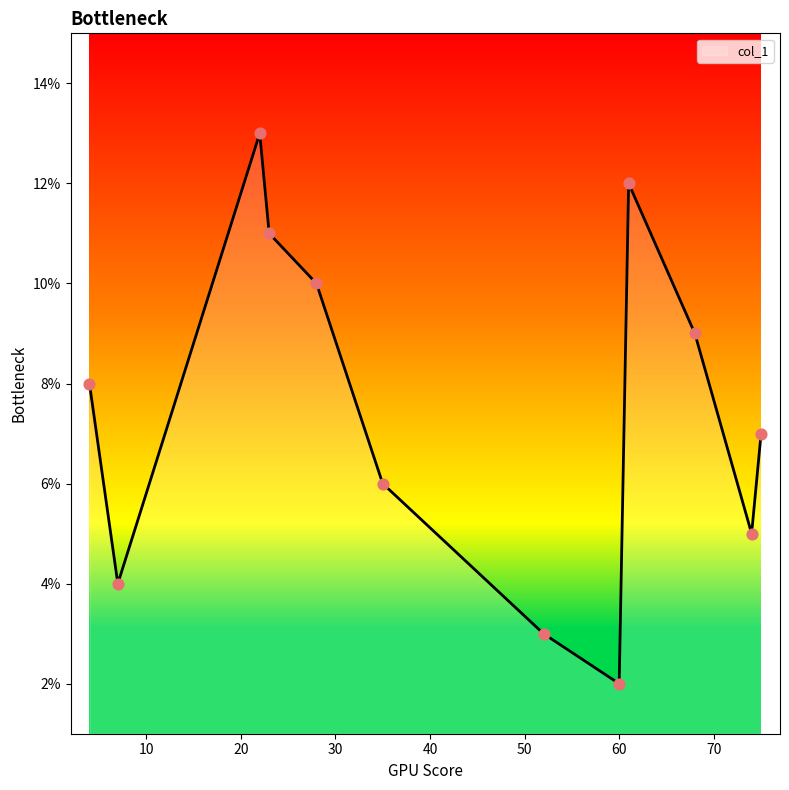

What is the difference between the maximum and minimum values?

11.0